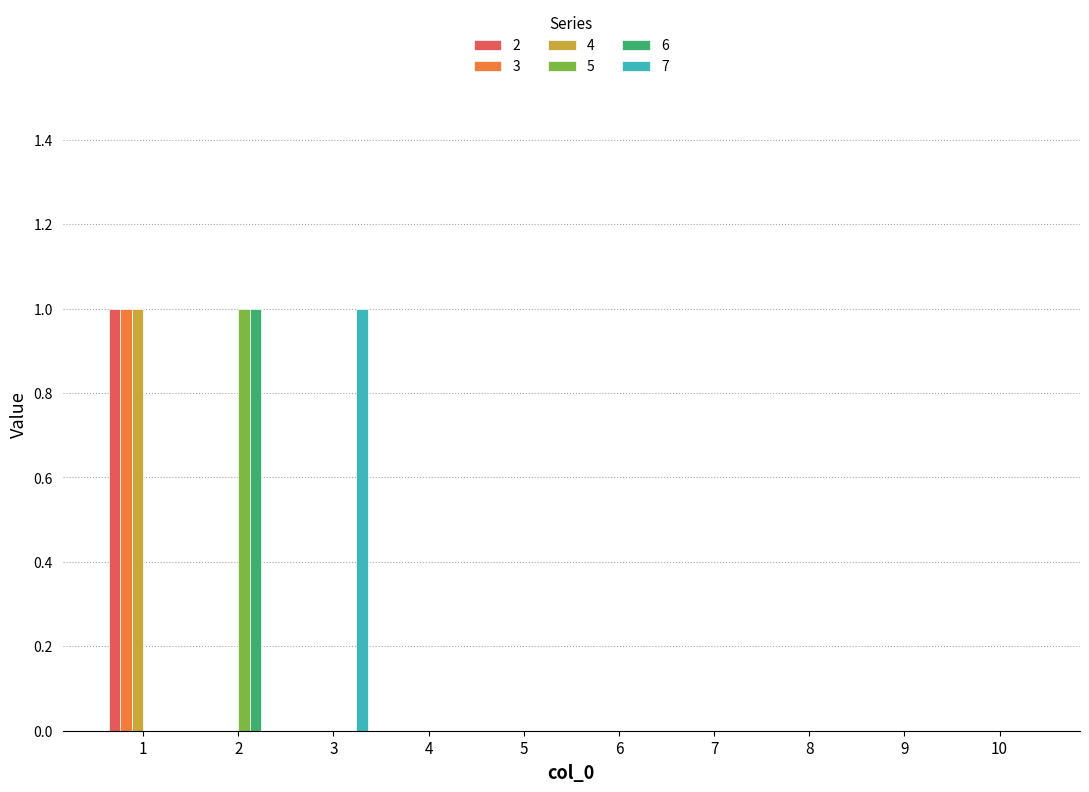

Is it true that 7 equals 0 at 3?

False